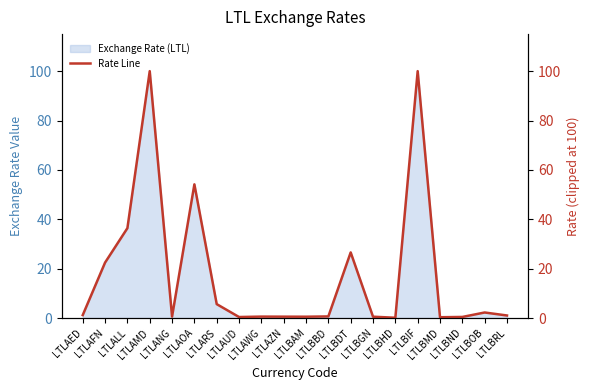

Which category has the highest value across all series?

LTLAMD